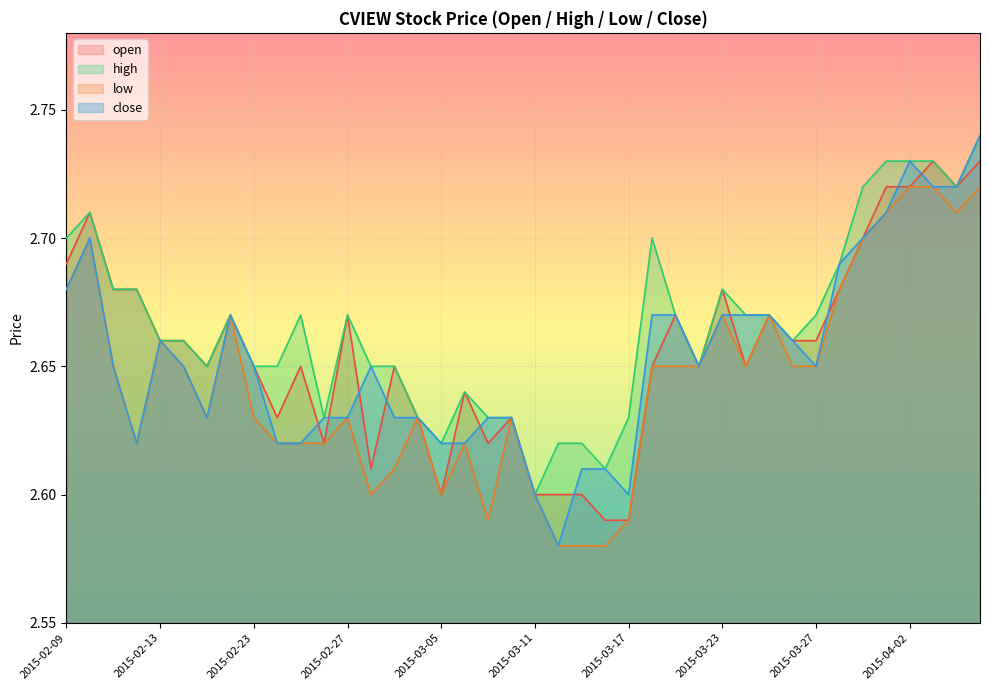

What is the sum of all low values?

105.8